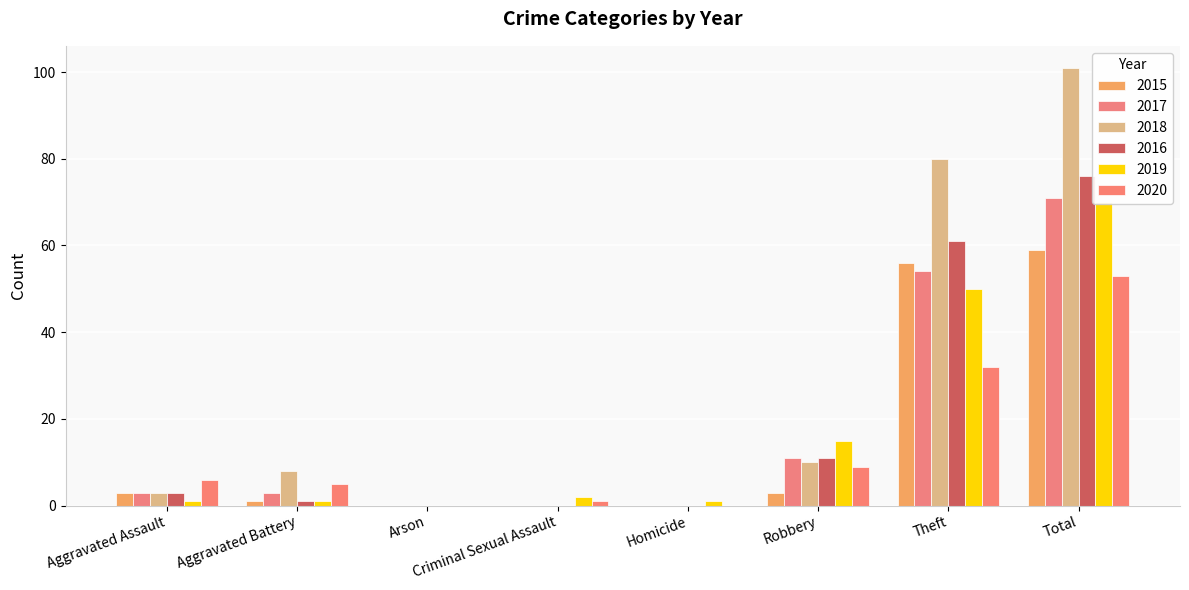

Which category has the lowest value in the 2016 series?

Arson